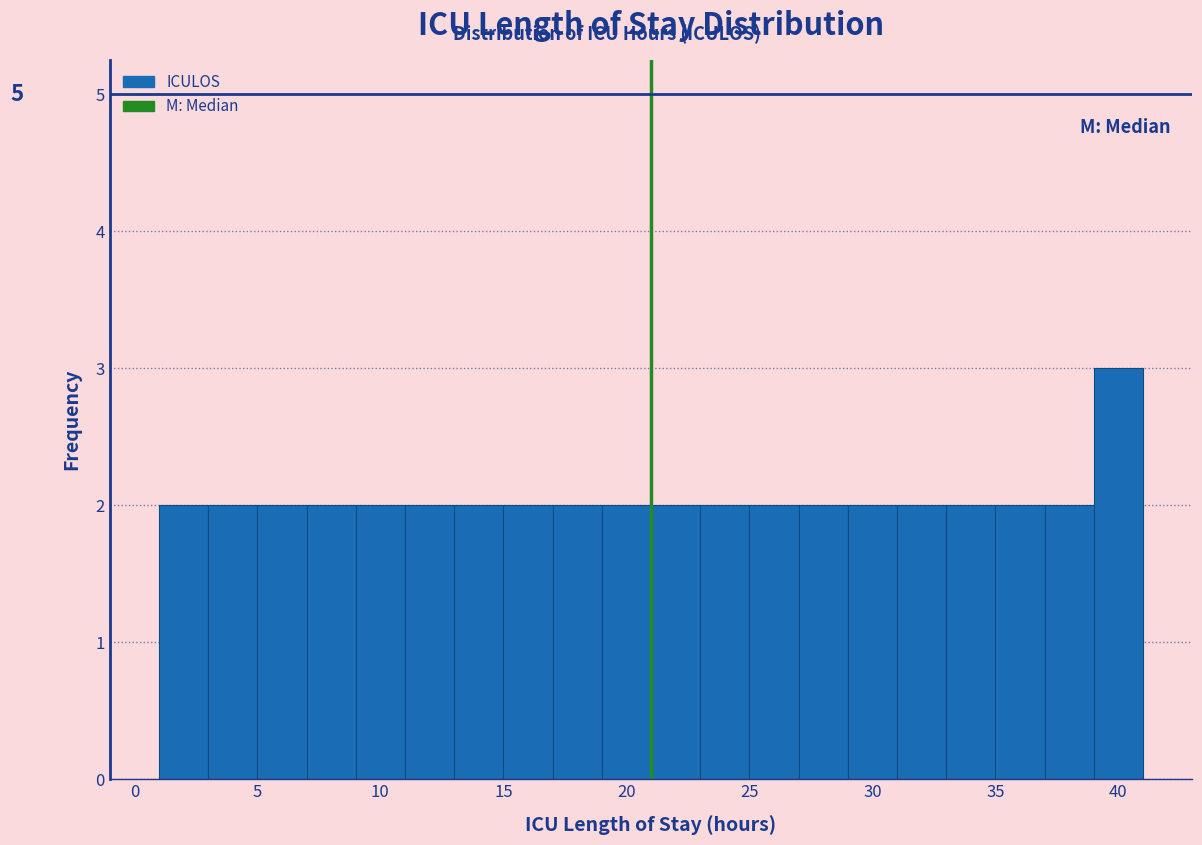

Over which range of the x-axis is the bar tallest?

39 to 41